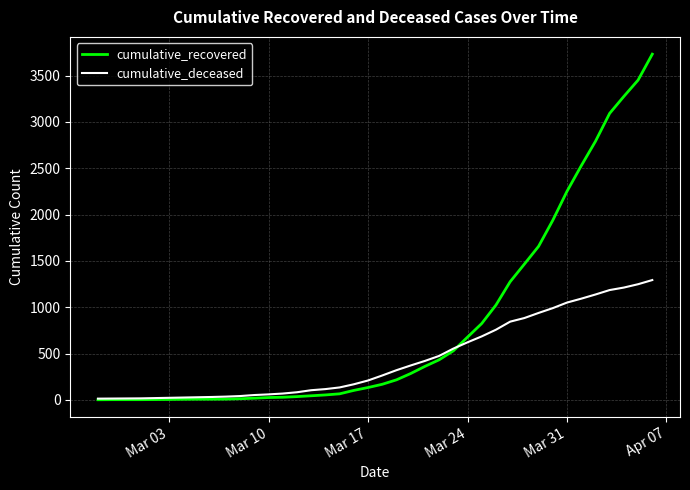

List the series in order of their overall mean, highest first.

cumulative_recovered, cumulative_deceased